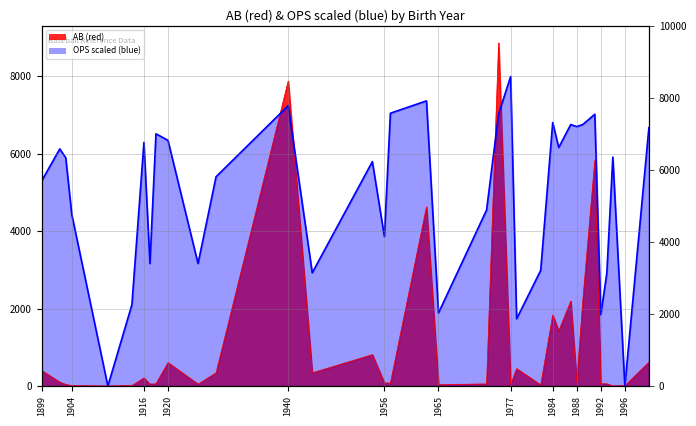

Rank the categories by AB value from highest to lowest.

1975, 1940, 1991, 1963, 1987, 1989, 1984, 1985, 1954, 2000, 1920, 1978, 1899, 1928, 1944, 1916, 1988, 1902, 1956, 1957, 1992, 1918, 1993, 1973, 1917, 1925, 1903, 1977, 1965, 1982, 1914, 1904, 1996, 1994, 1910